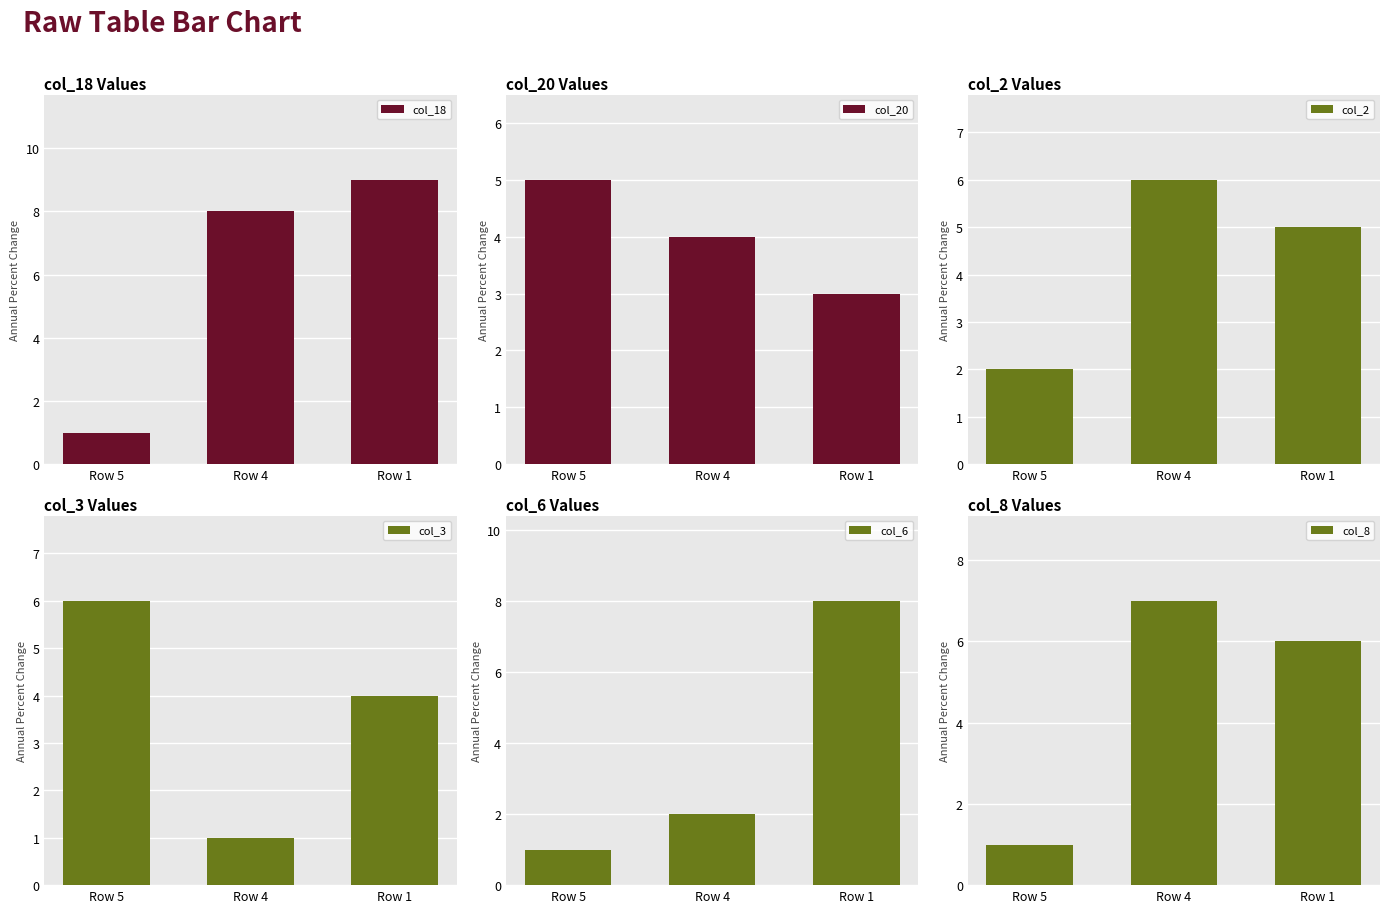

How many categories are shown in the chart?

3